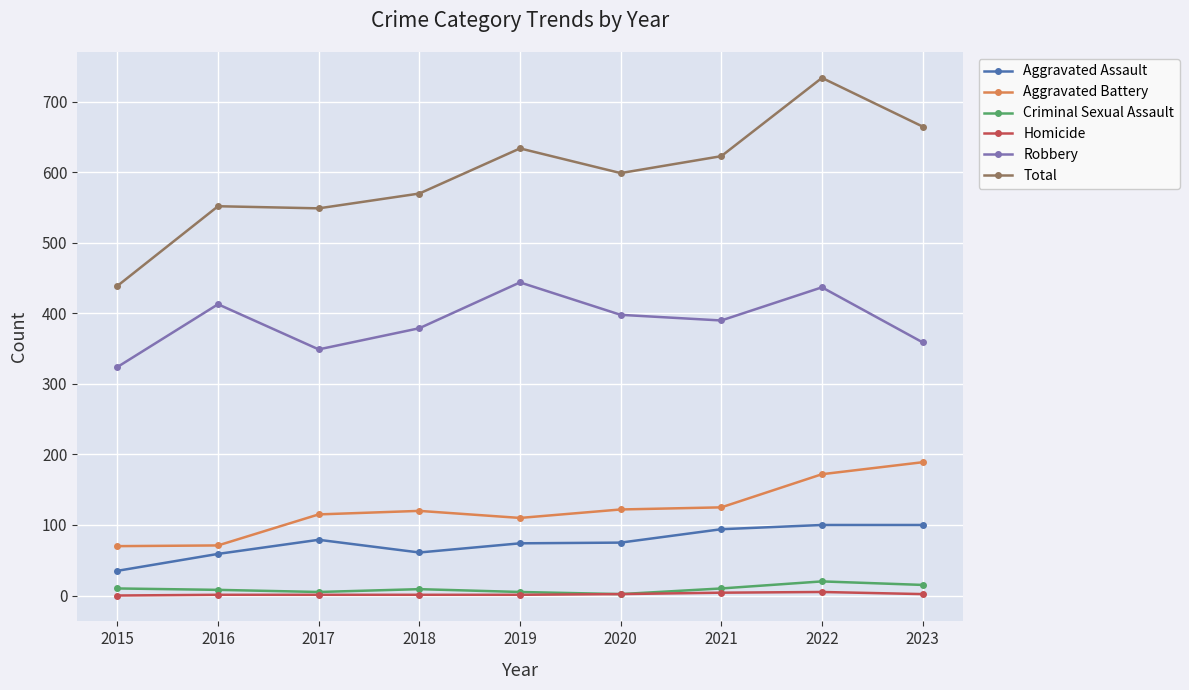

At which category is the sum across all series the highest?

2022